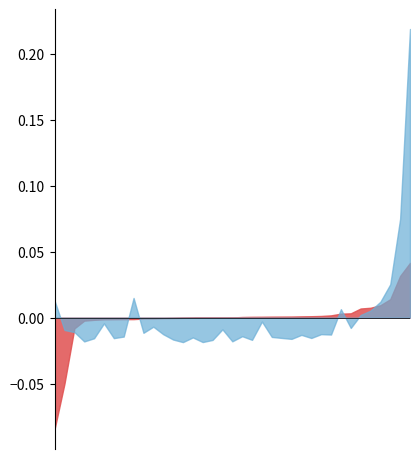

What position from the right is 23?

14